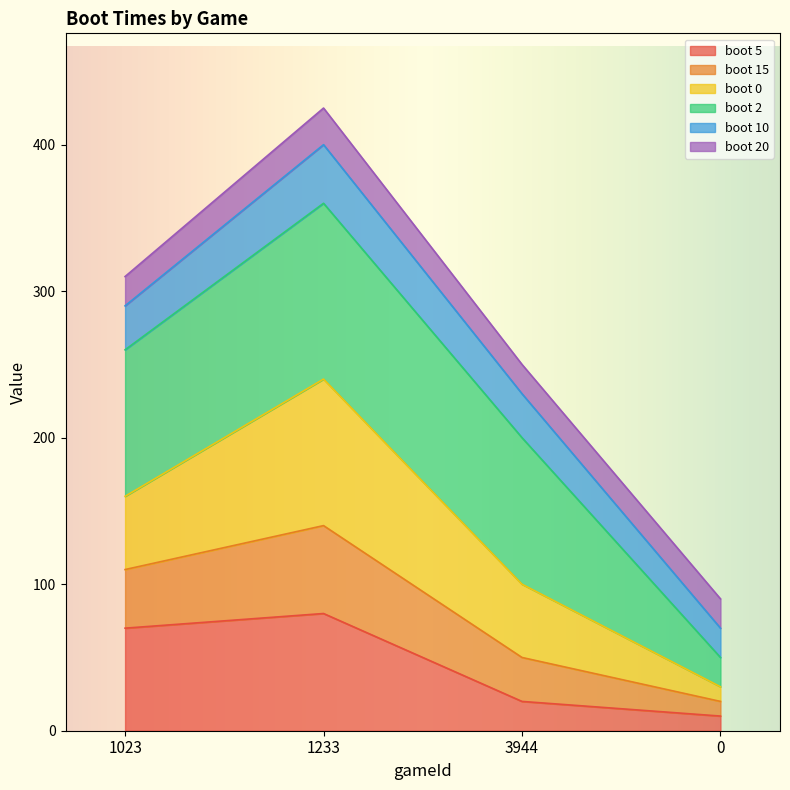

True or false: boot 5 has a value of 80 at 1233.

True